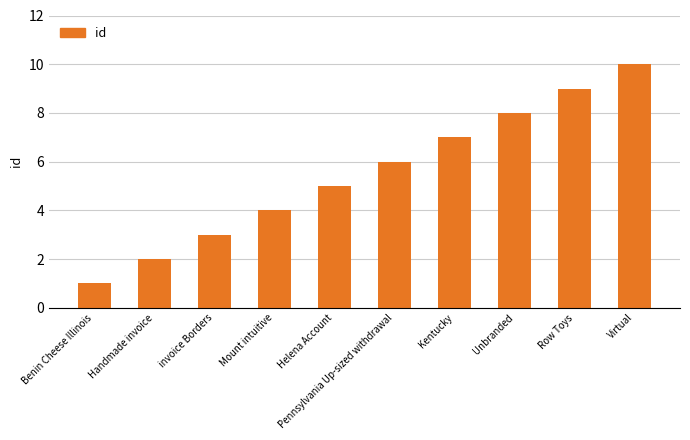

Are the bars horizontal?

No